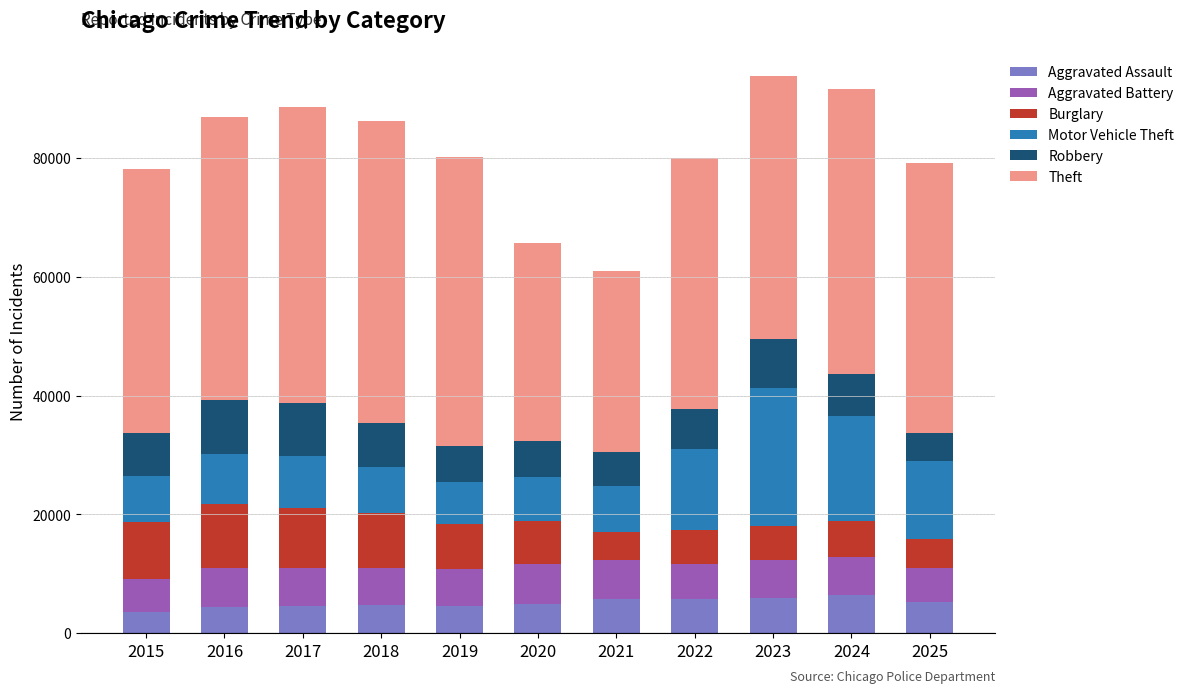

Is it true that Aggravated Assault equals 1898 at 2023?

False